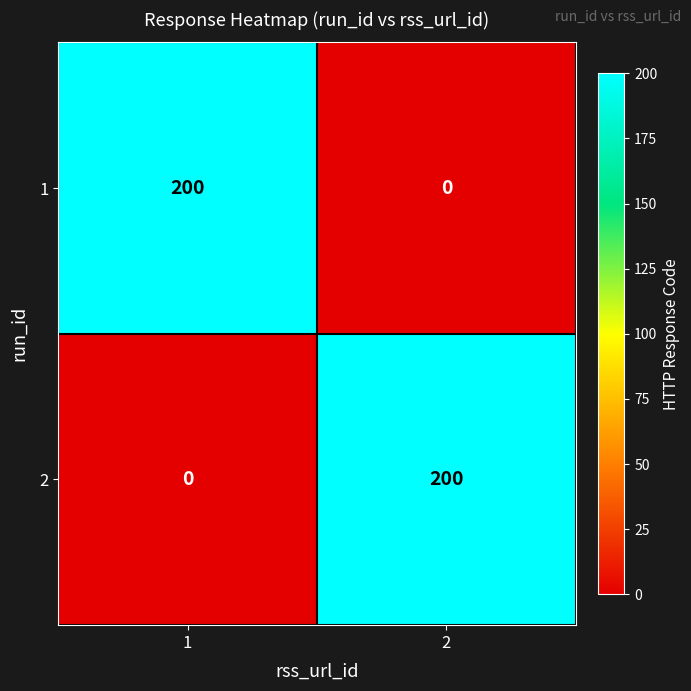

What is the sum of the 2 values at 2 and 1?

200